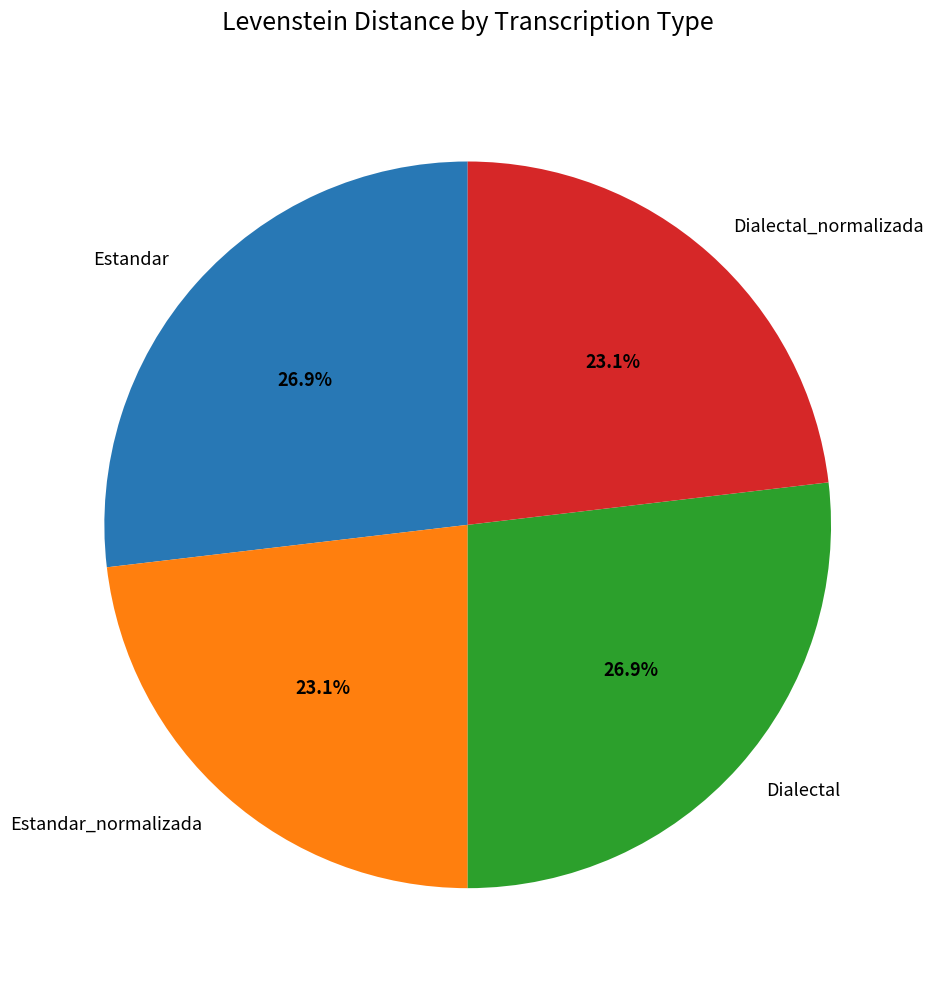

Is there a majority slice in this chart?

No